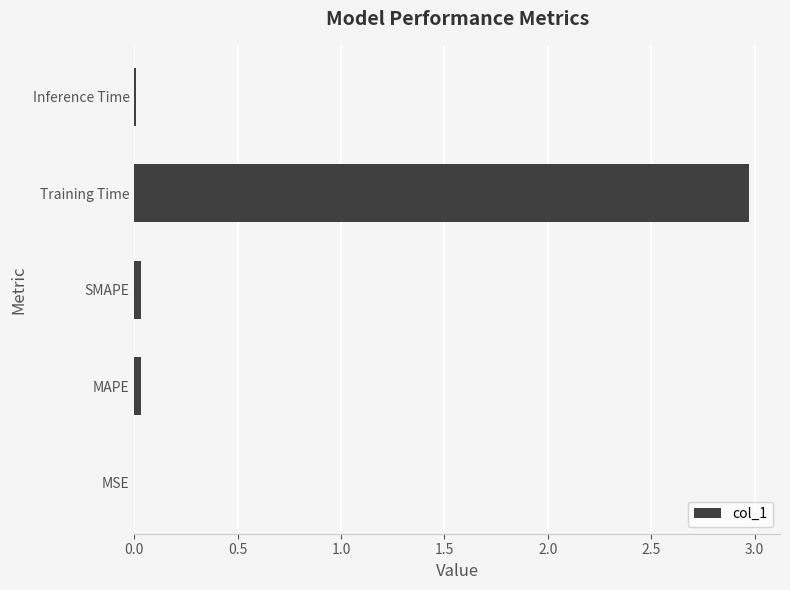

At which category does the chart reach its peak across all series?

Training Time